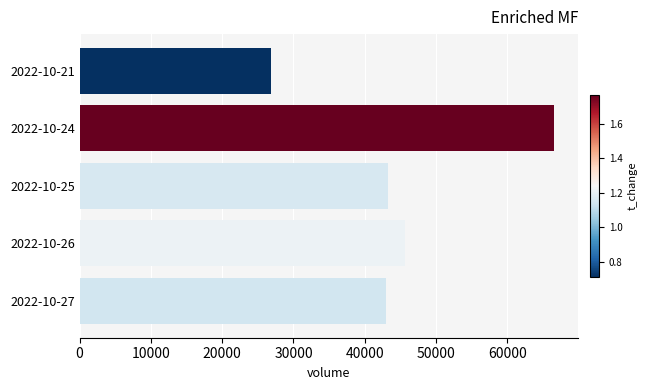

Reading bottom to top, list all the values displayed in this chart.

2022-10-27=42918	2022-10-26=45596	2022-10-25=43252	2022-10-24=66567	2022-10-21=26837